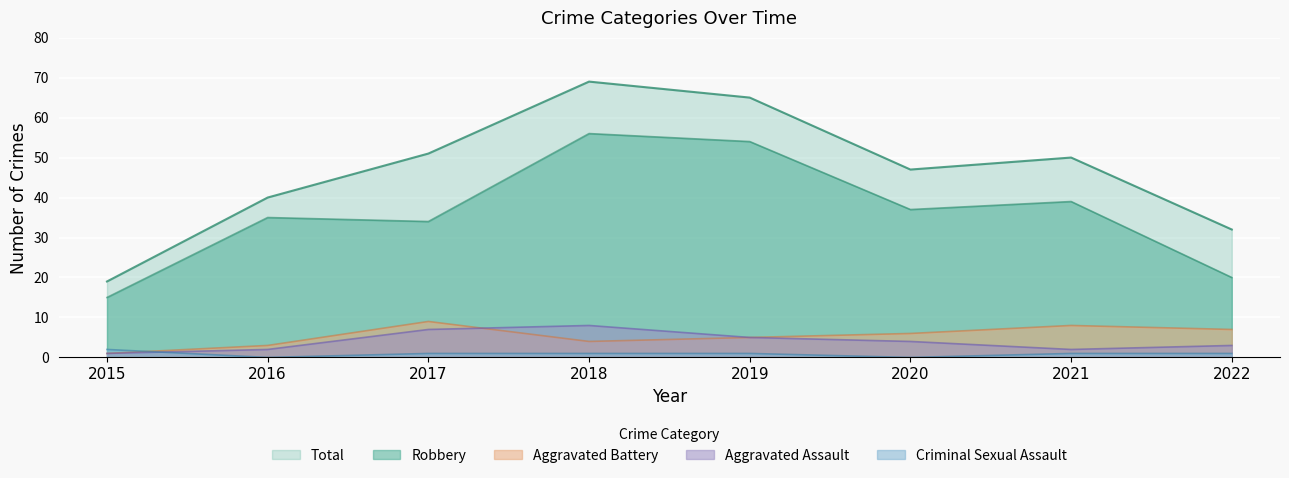

The Criminal Sexual Assault series shows 0 at 2019. True or false?

False